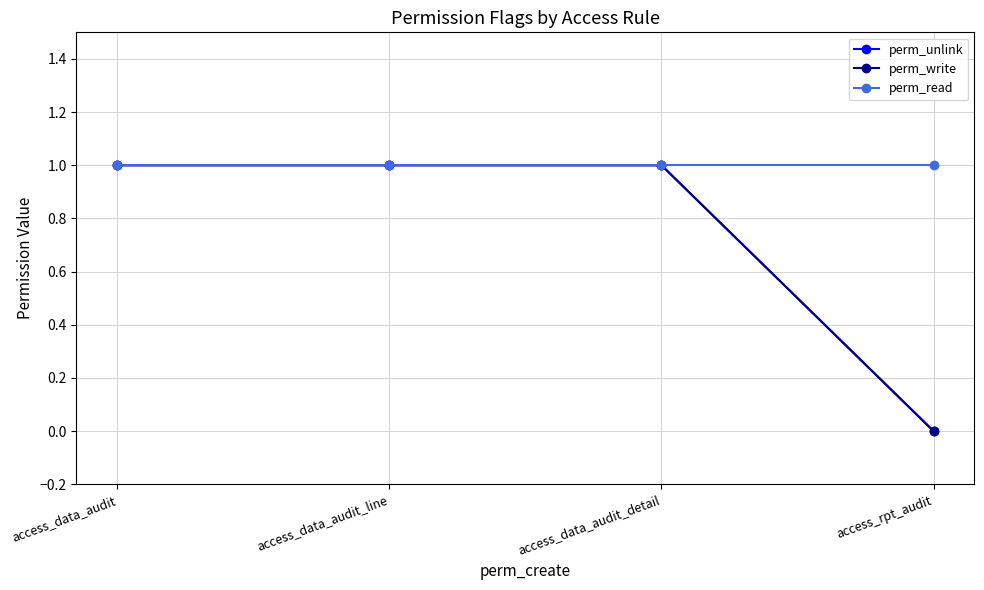

Reading right to left, transcribe all the data shown in this chart.

perm_unlink: 0	1	1	1
perm_write: 0	1	1	1
perm_read: 1	1	1	1